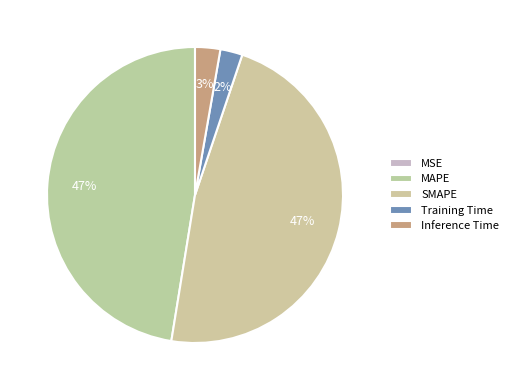

Which category has the smallest portion of the pie?

MSE